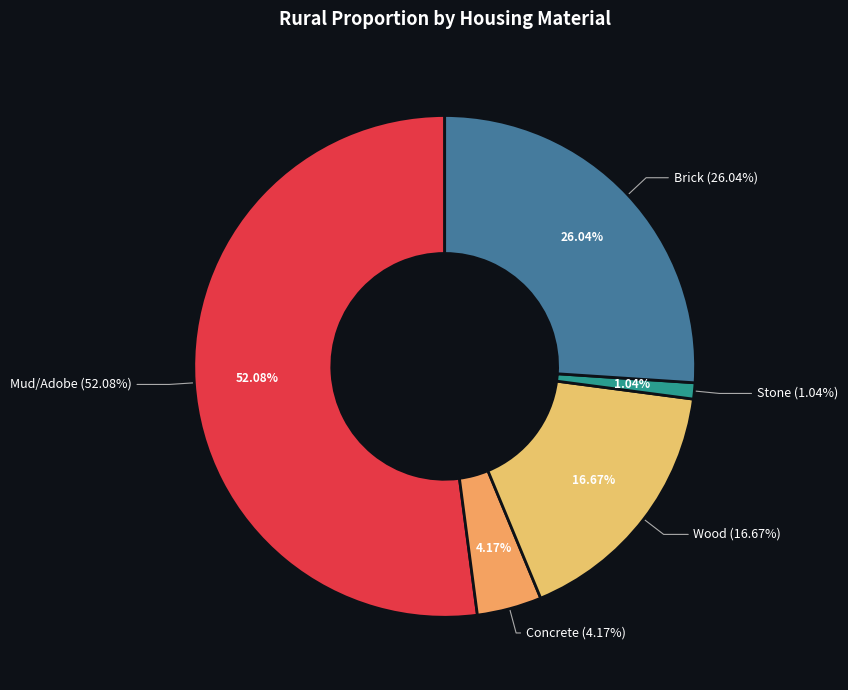

Which slice is the largest?

Mud/Adobe